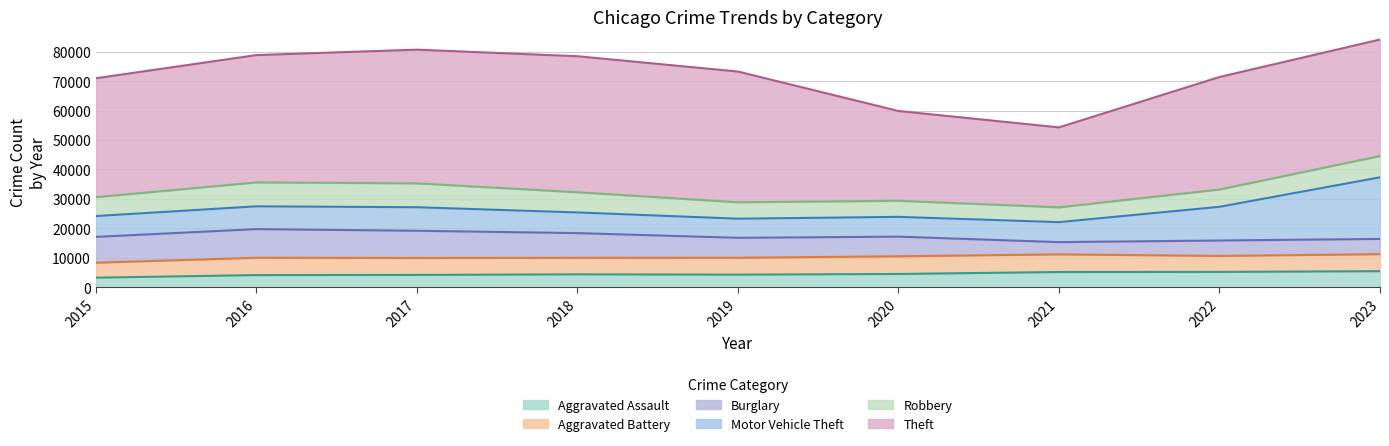

What are all the series names shown in the legend?

Aggravated Assault, Aggravated Battery, Burglary, Motor Vehicle Theft, Robbery, Theft